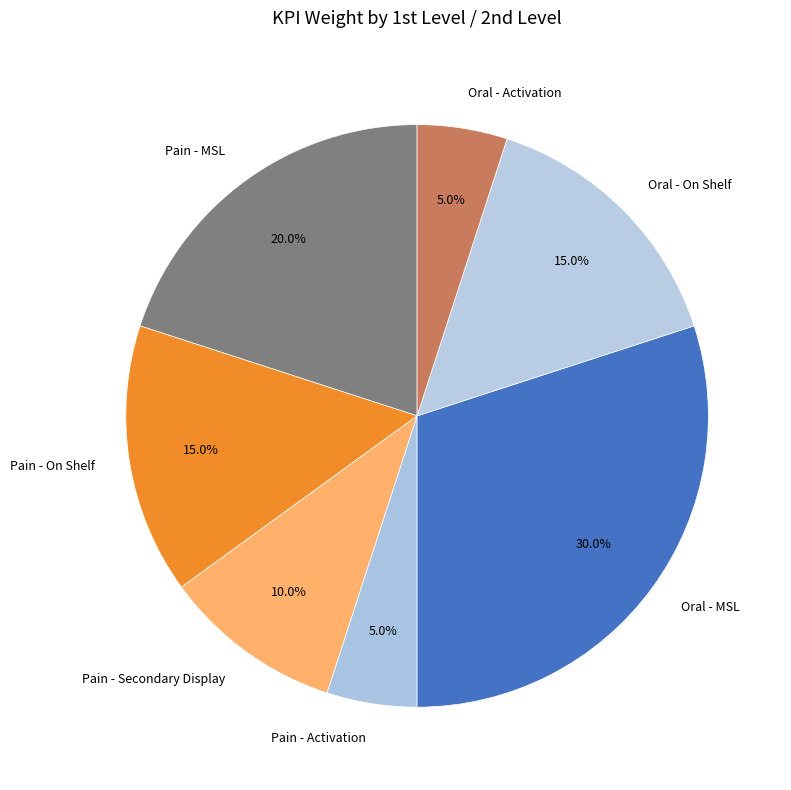

Combined, what portion of the pie is Pain - On Shelf and Pain - MSL?

35.0%